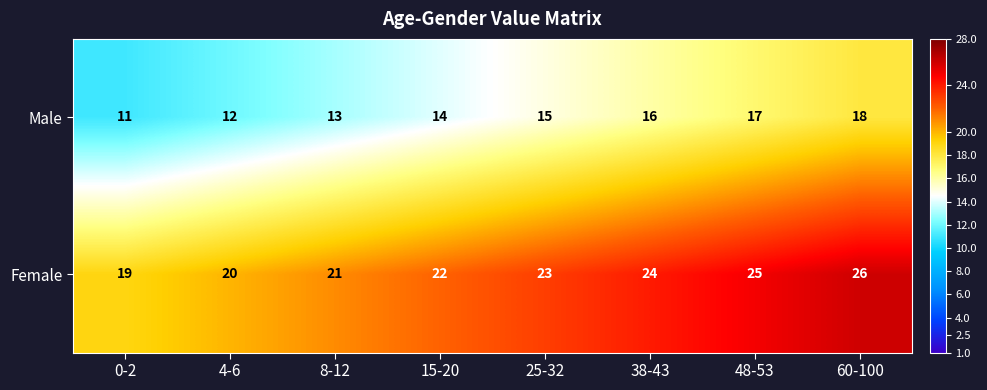

What is the difference between the maximum and minimum values in the Male series?

7